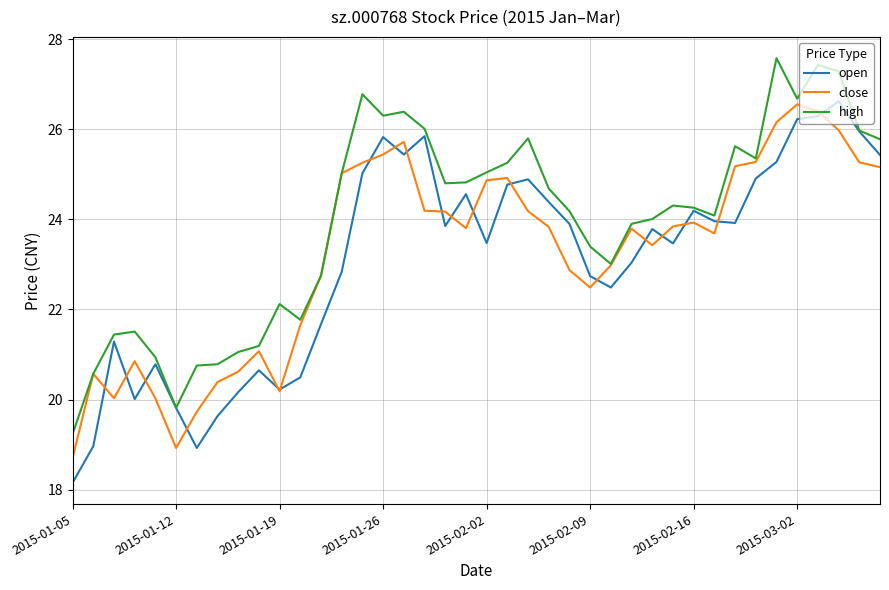

Which series has the largest total across all categories?

high